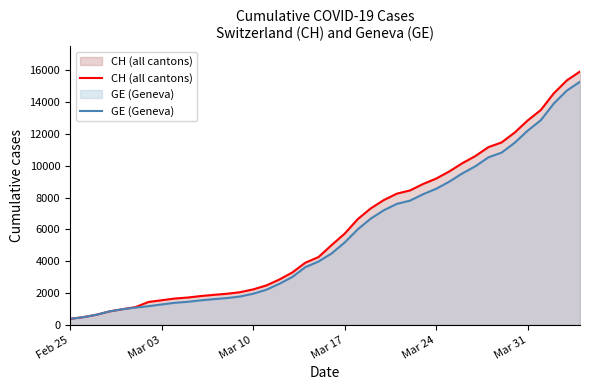

True or false: GE (Geneva) and CH (all cantons) intersect in this chart.

False